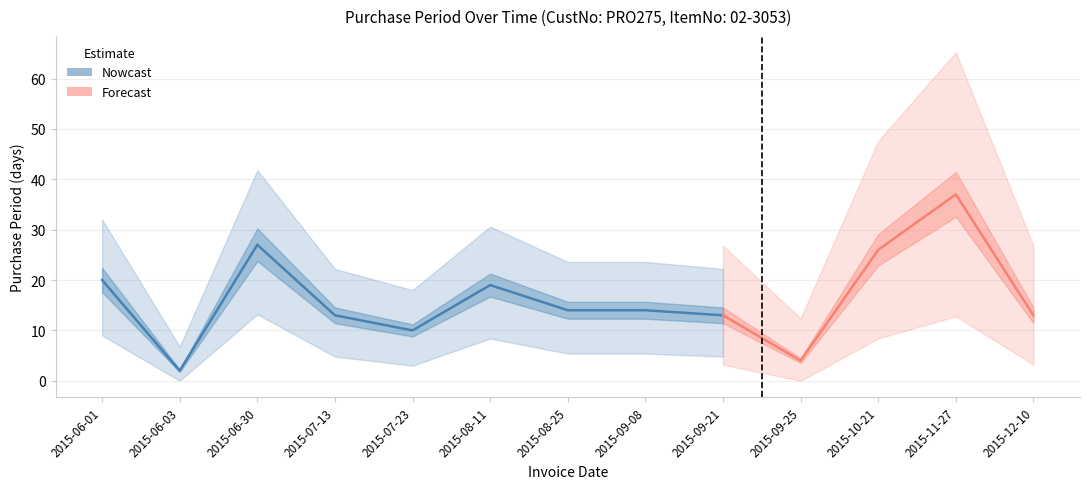

True or false: the data has more than 1 interior local peaks.

True